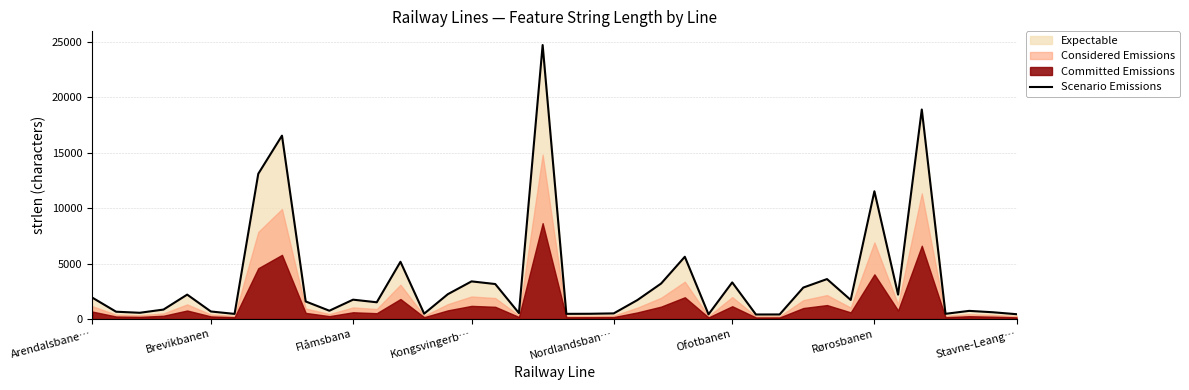

Reading right to left, extract all data points from this chart.

438	614	738	473	18893	2202	11522	1725	3605	2841	415	412	3306	426	5617	3205	1715	511	477	470	24707	537	3159	3397	2244	485	5165	1513	1749	752	1589	16537	13099	466	683	2204	856	567	662	1927